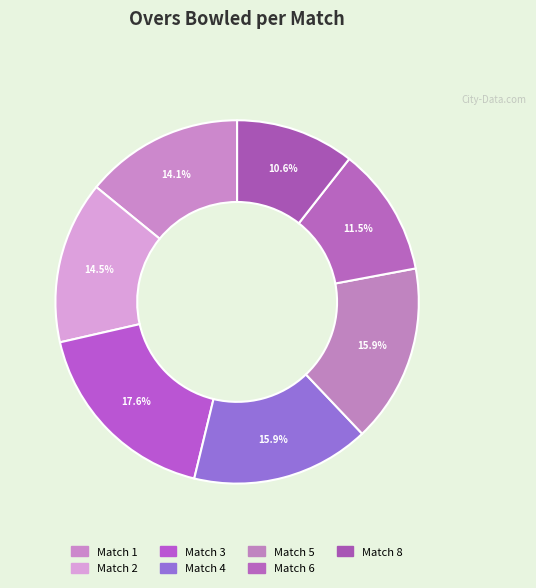

Combined, do Match 4 and Match 2 account for over 50%?

No